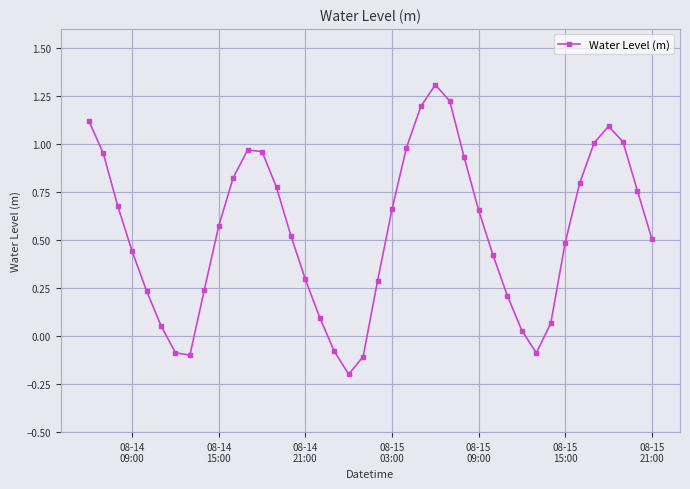

How many points are higher than both their immediate neighbors (excluding endpoints)?

3